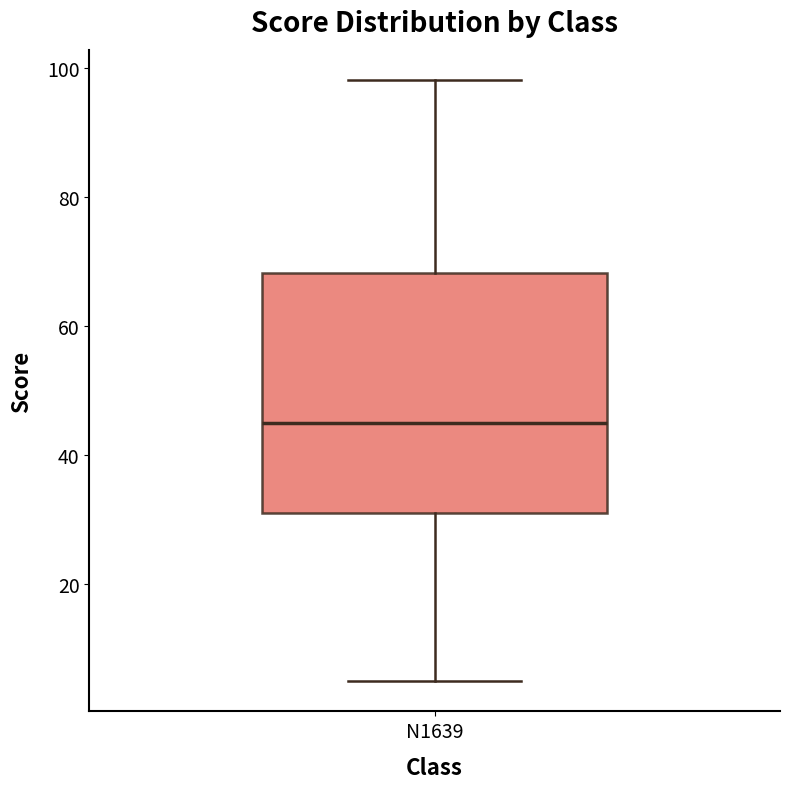

Read this box plot against the y-axis: the position of the median line, the range covered by the box, and the ends of both whiskers. The values are not printed on the chart, so give them approximately, as read against the axis.

median 46, box 32 to 68, whiskers 6 to 98